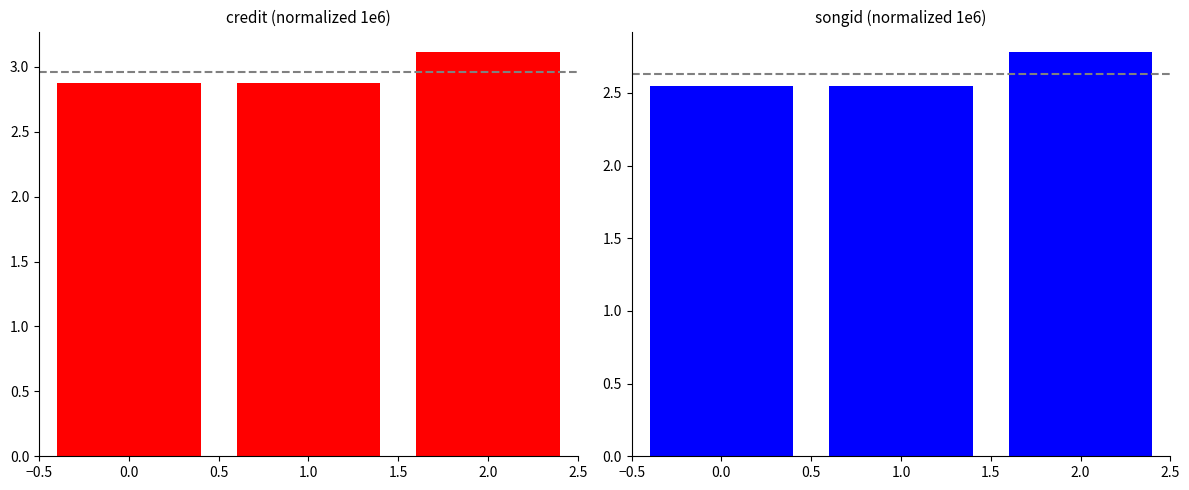

Read the songid value at 0.0.

2.5